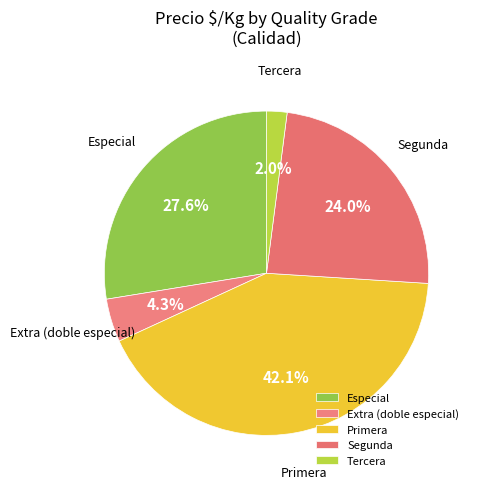

Rank the categories by value from lowest to highest.

Tercera, Extra (doble especial), Segunda, Especial, Primera